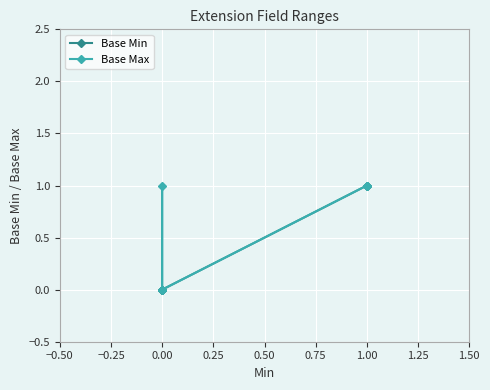

Rank the series by their maximum value, from highest to lowest.

Base Min, Base Max